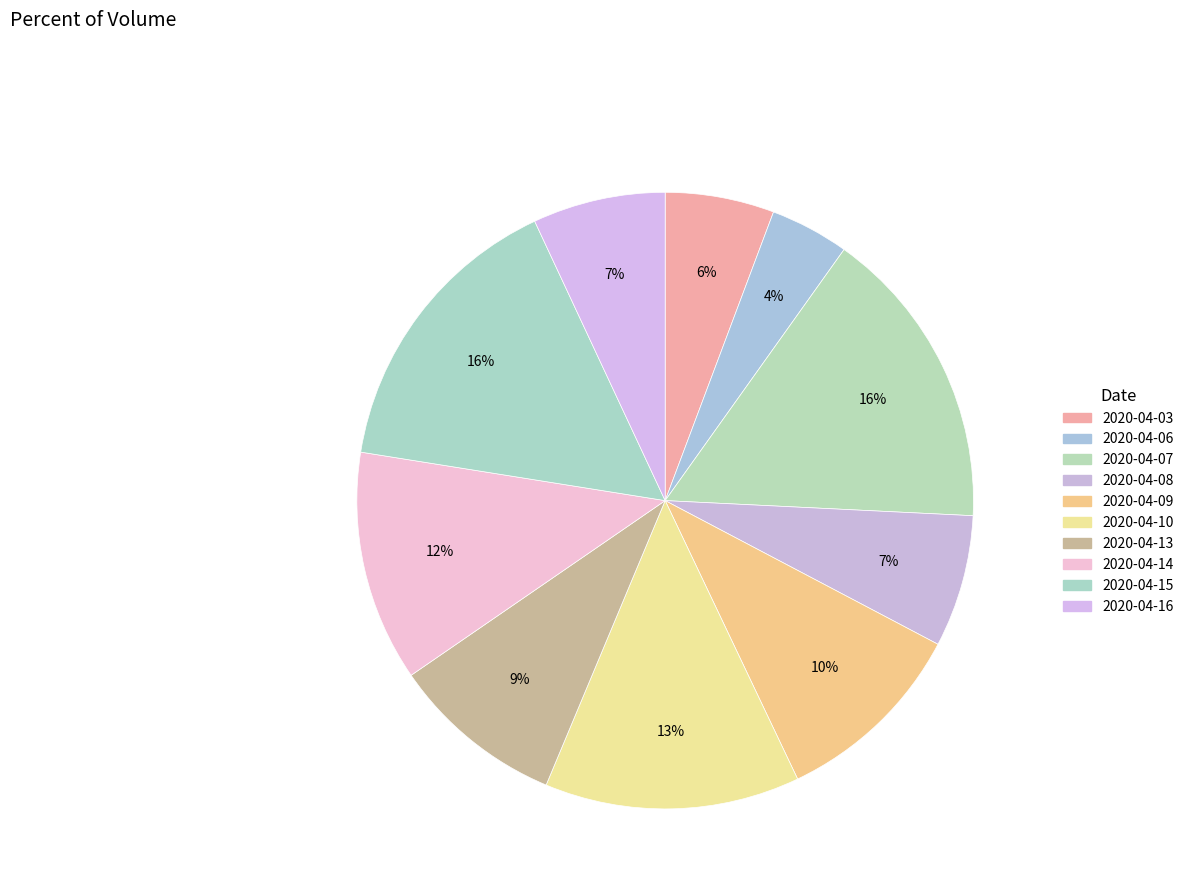

Rank the categories by value from highest to lowest.

2020-04-07, 2020-04-15, 2020-04-10, 2020-04-14, 2020-04-09, 2020-04-13, 2020-04-16, 2020-04-08, 2020-04-03, 2020-04-06